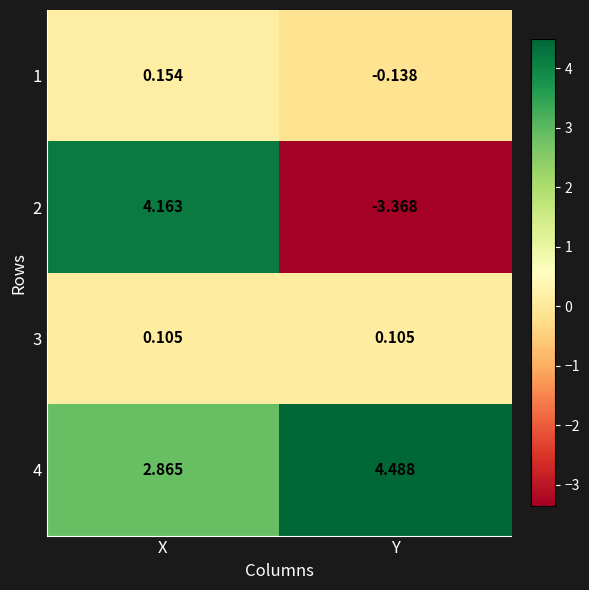

Rank the categories by 4 value from lowest to highest.

X, Y